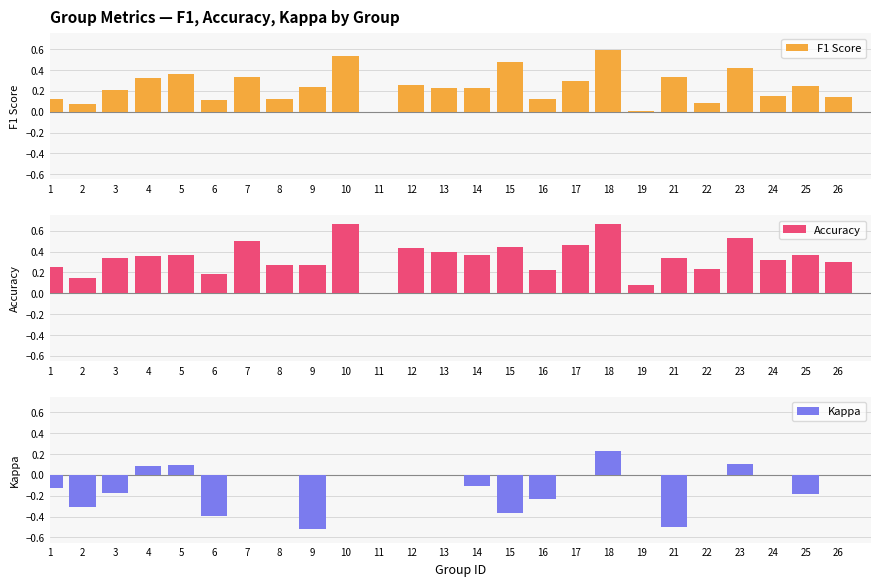

What is the highest value of the F1 Score series?

0.6